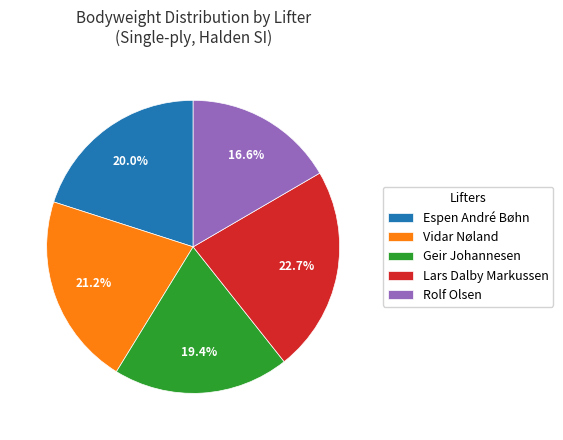

Which category has the smallest portion of the pie?

Rolf Olsen